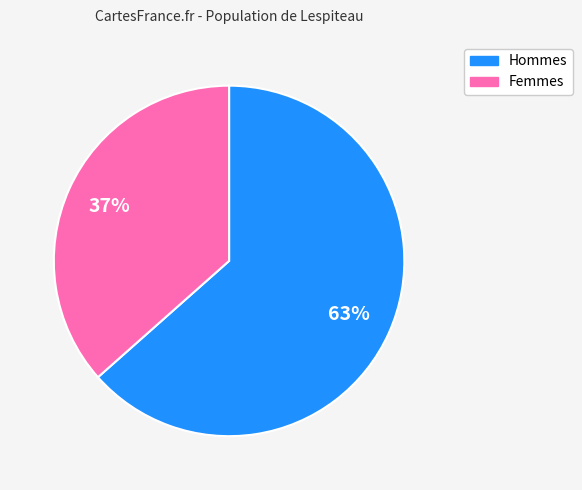

Does any single category account for the majority?

Yes